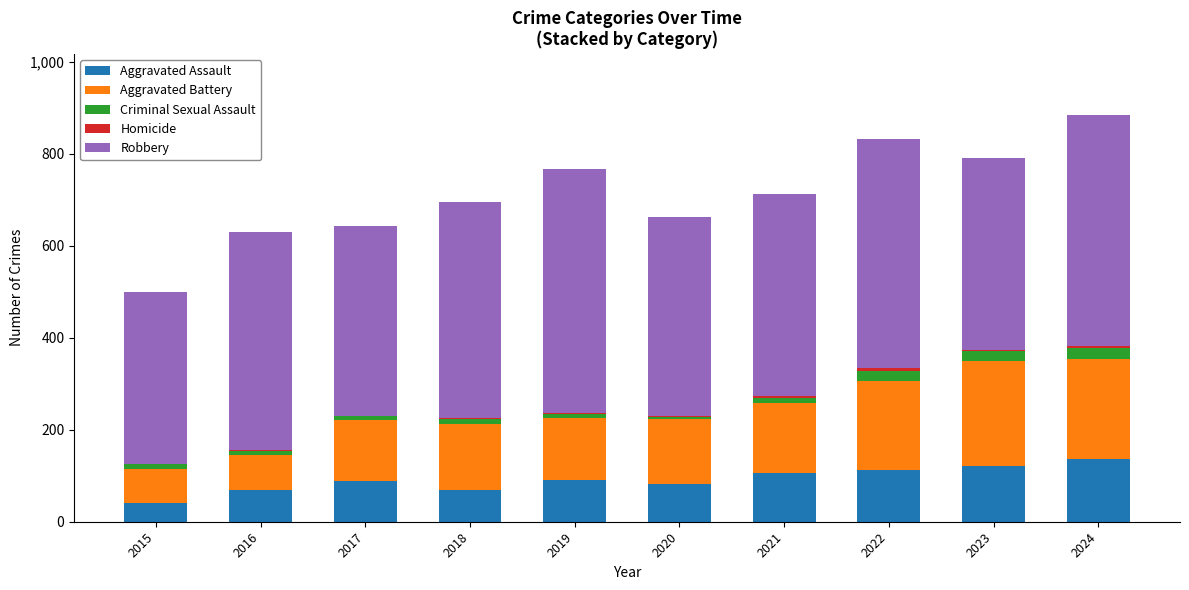

What is the sum of all Aggravated Assault values?

918